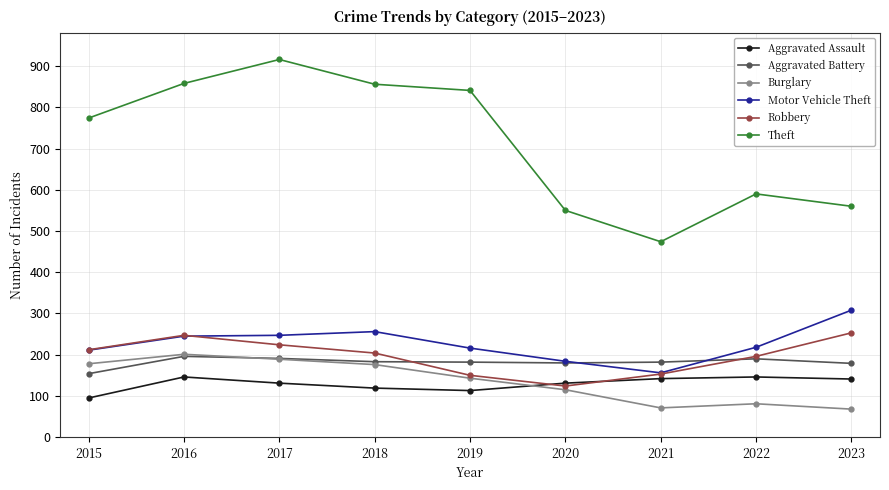

Is the value of Aggravated Assault at 2020 greater than the value of Aggravated Battery at 2022?

No